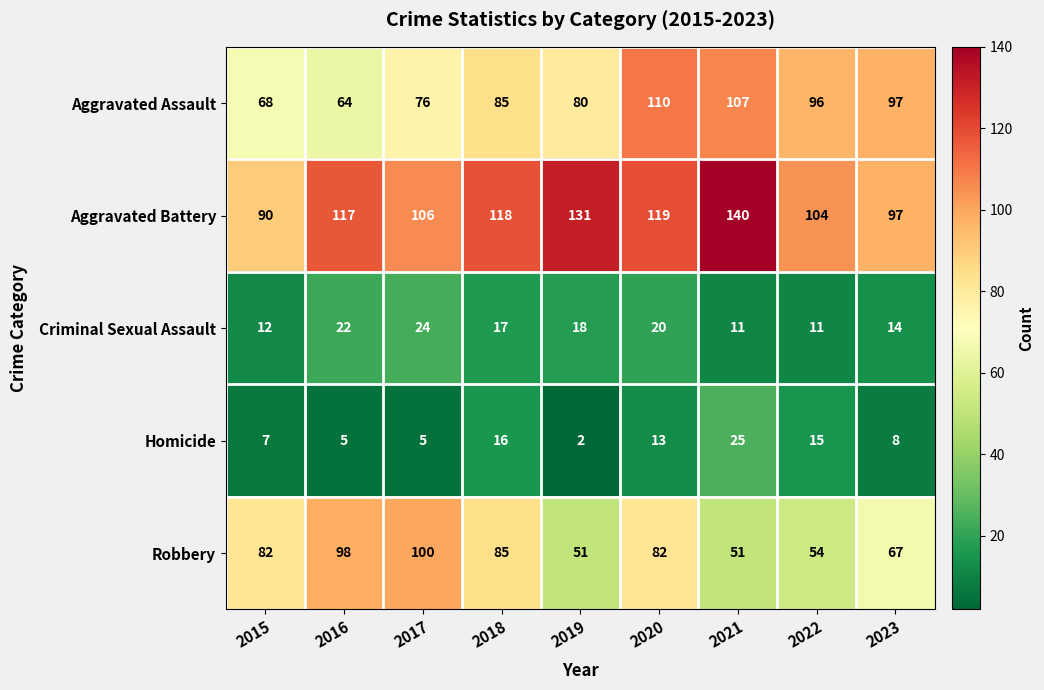

At 2019, list the series in order from largest to smallest.

Aggravated Battery, Aggravated Assault, Robbery, Criminal Sexual Assault, Homicide